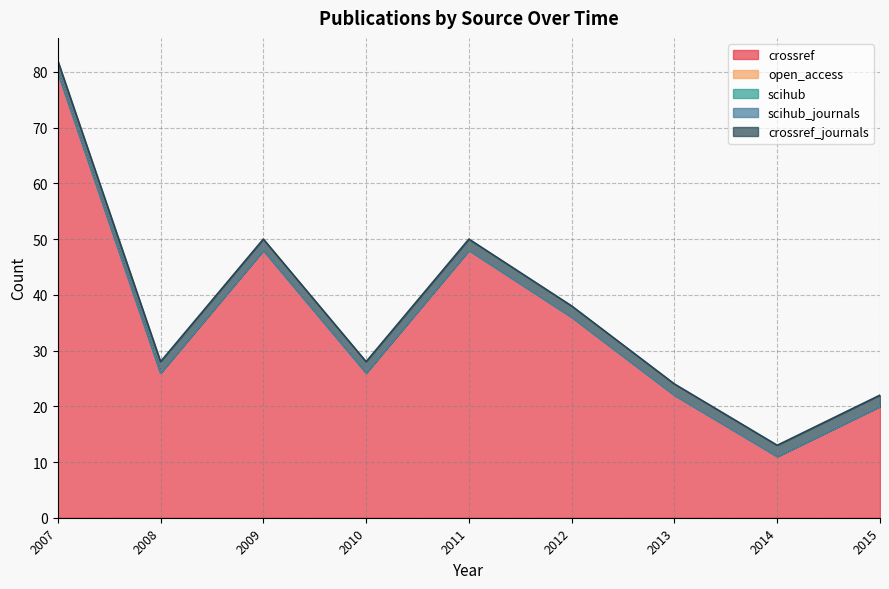

How many lines are shown in the chart?

5